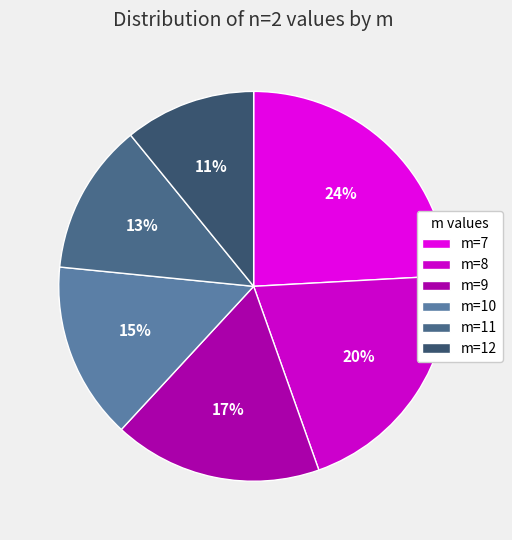

Count the number of slices in the pie.

6